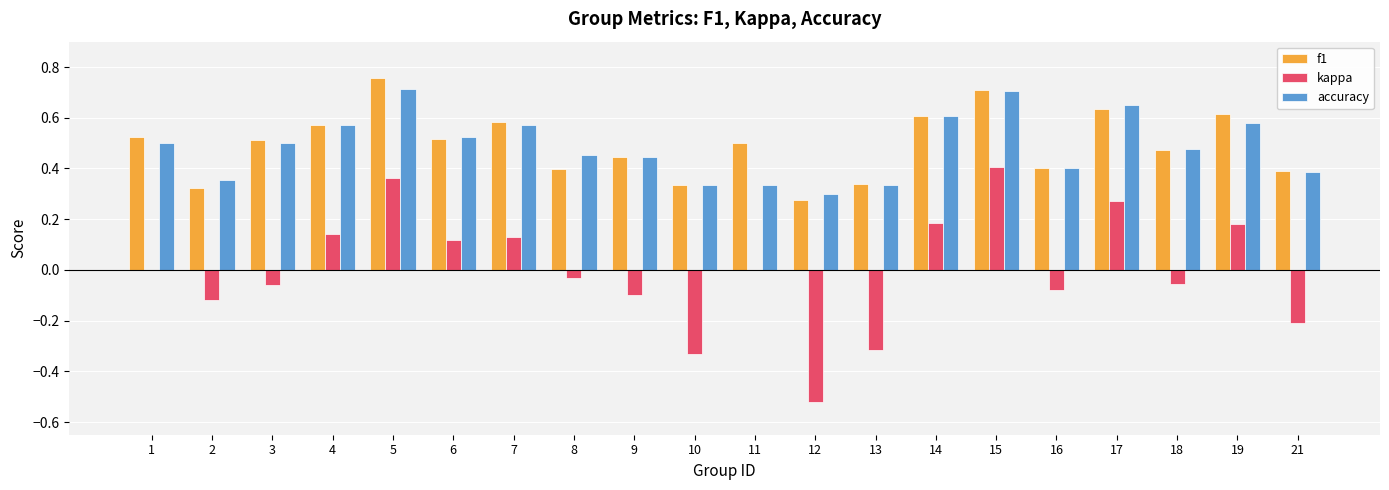

What is the sum of all accuracy values?

9.7